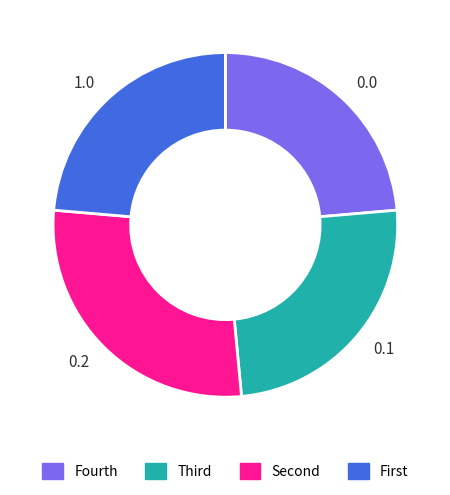

Is it true that 1.0 is 18% of the pie?

False